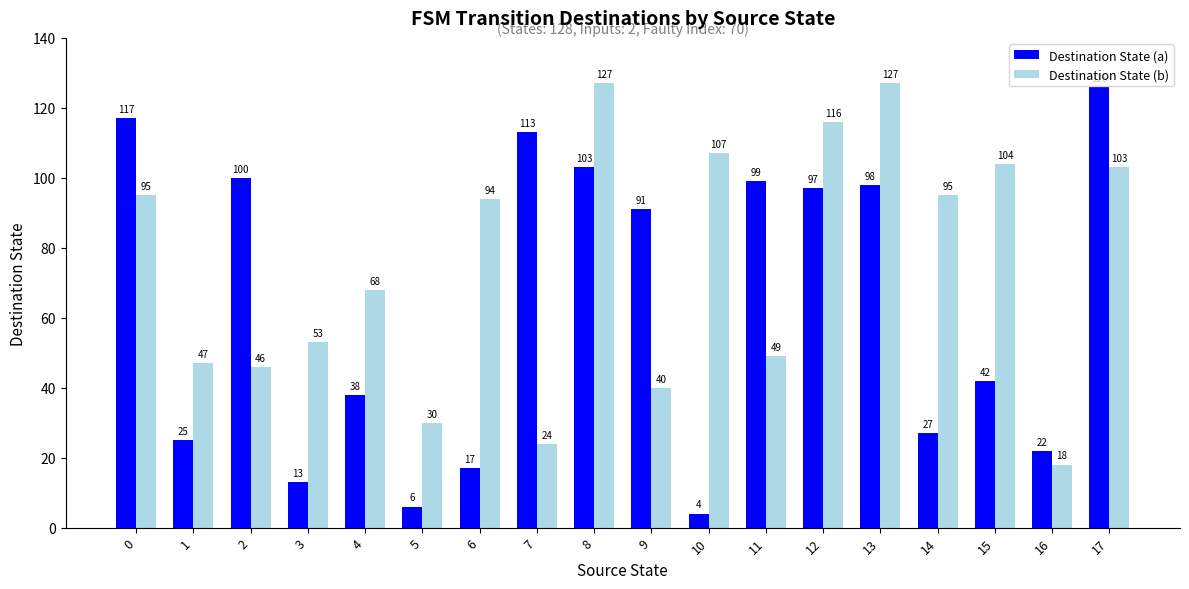

Count the number of data series in this chart.

2